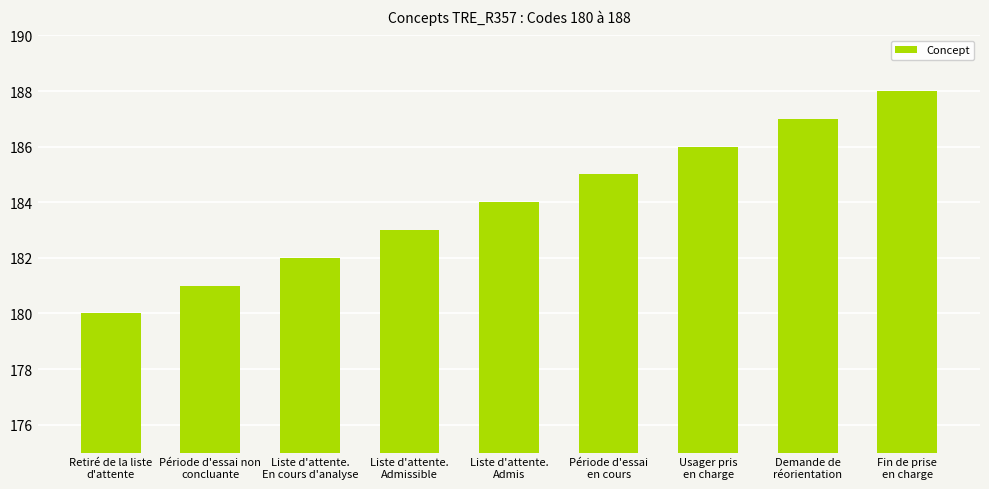

What is the ratio of the value at Liste d'attente.
En cours d'analyse to the value at Liste d'attente.
Admis?

1.0